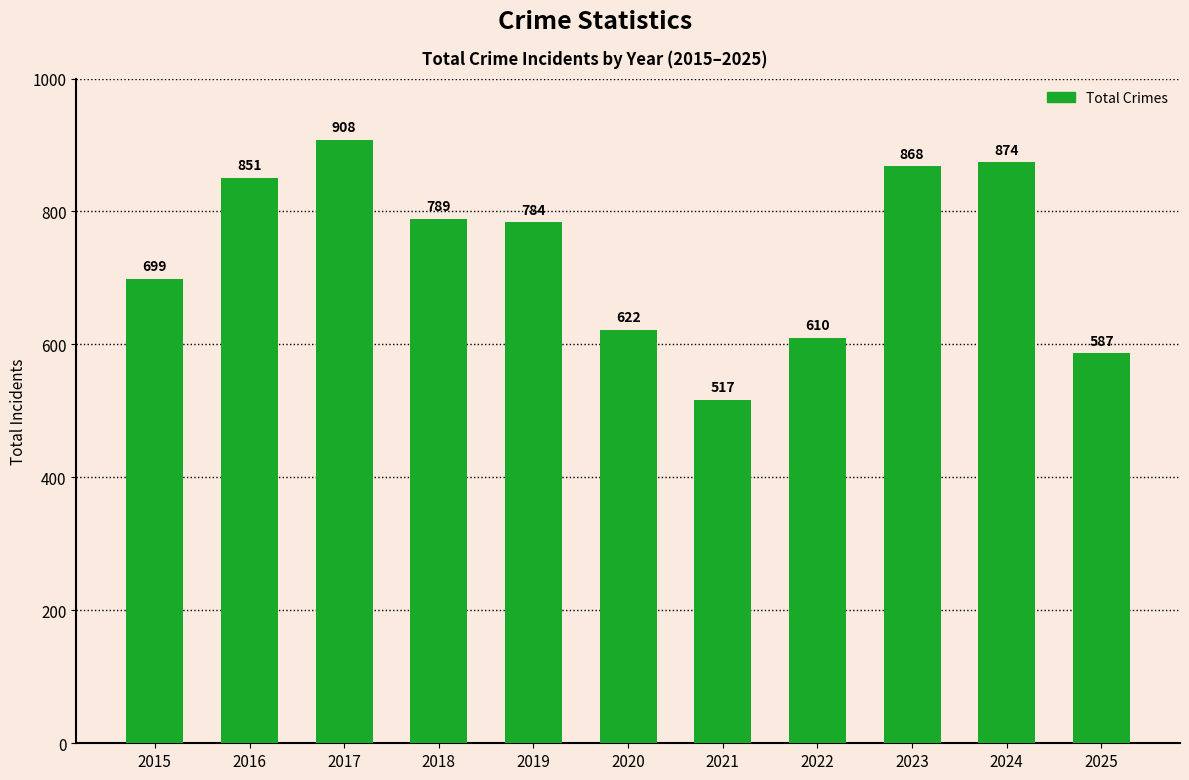

Does the chart contain stacked bars?

No